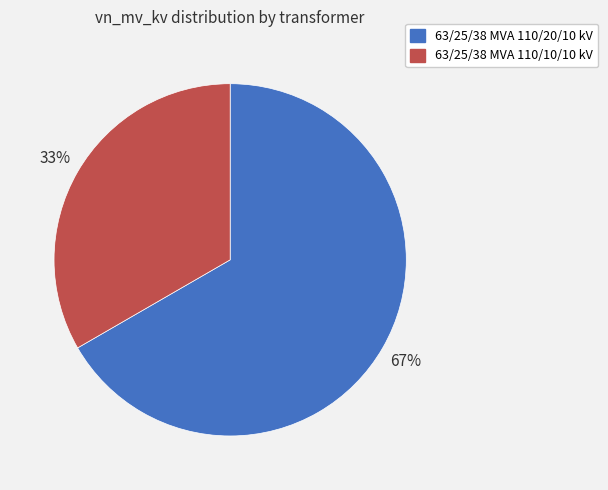

Is the sum of 63/25/38 MVA 110/10/10 kV and 63/25/38 MVA 110/20/10 kV greater than half?

Yes